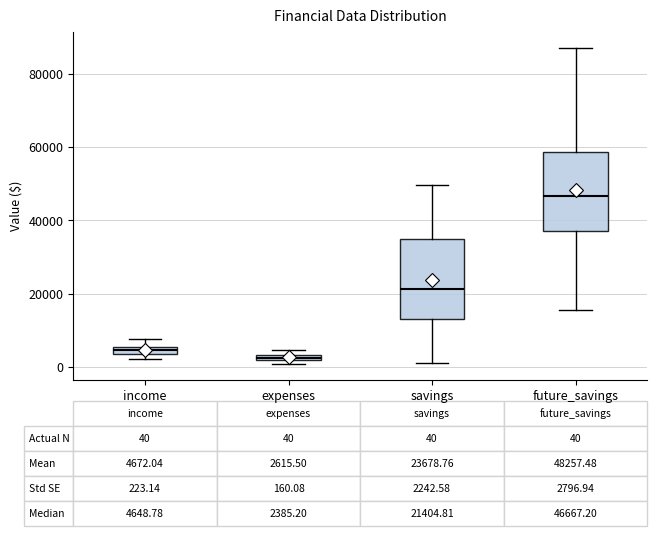

Which box's median line is the highest?

future_savings